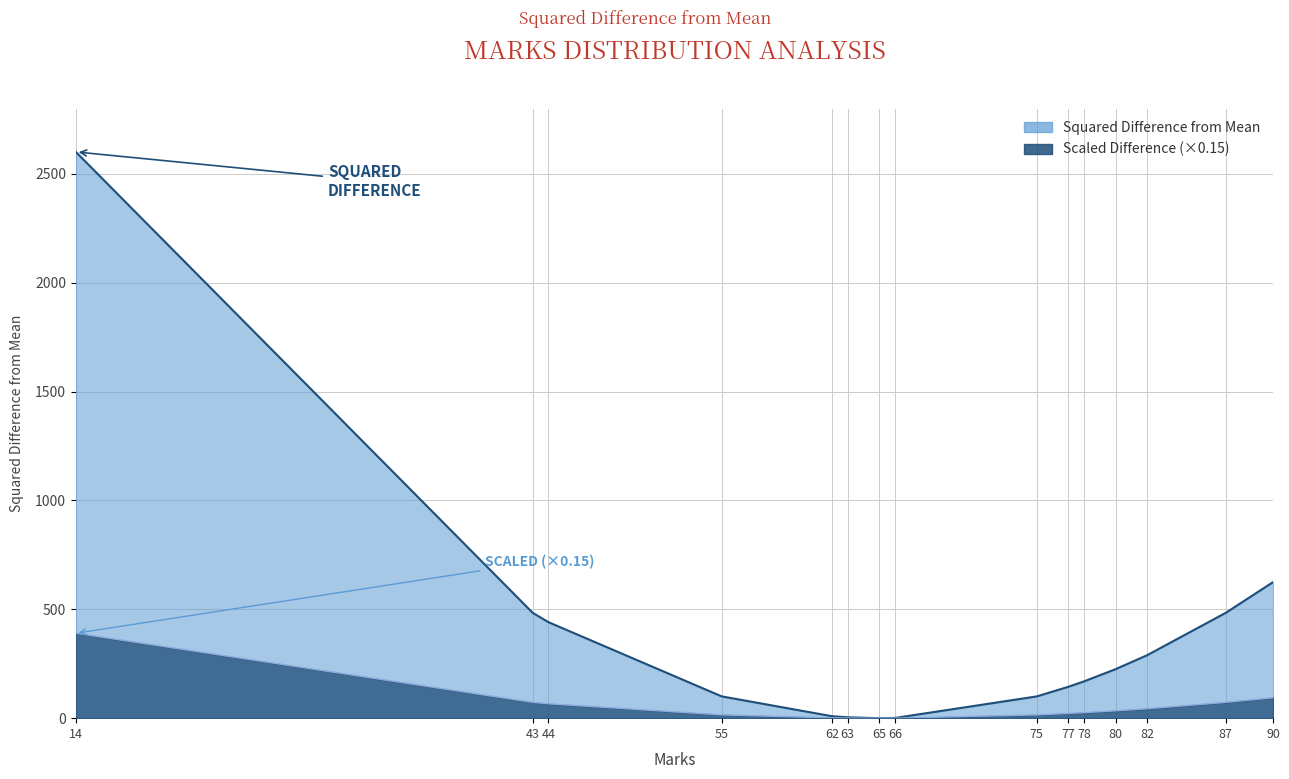

At which category does the chart reach its peak across all series?

14